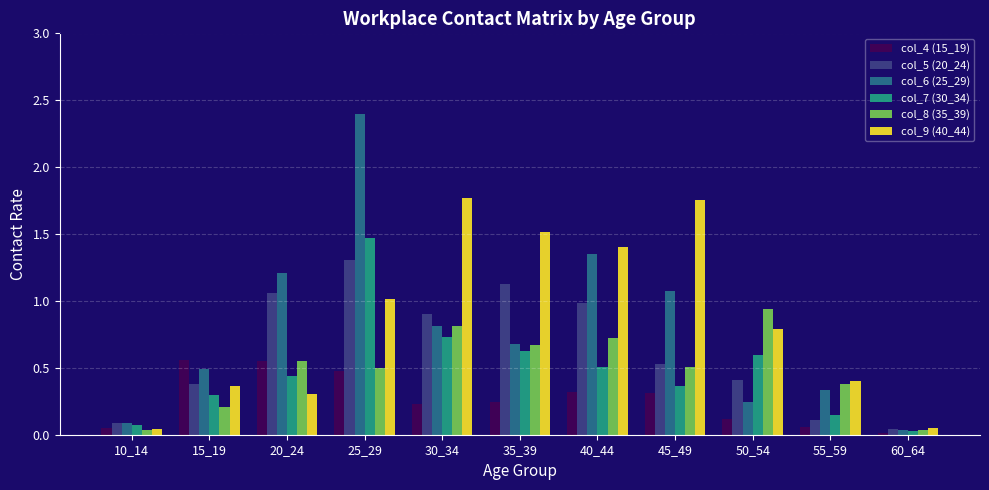

What is the highest value of the col_6 (25_29) series?

2.4